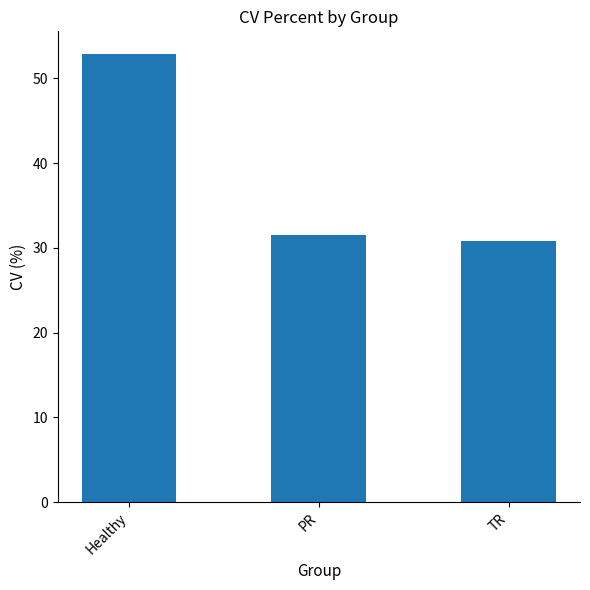

What position from the left is PR?

2